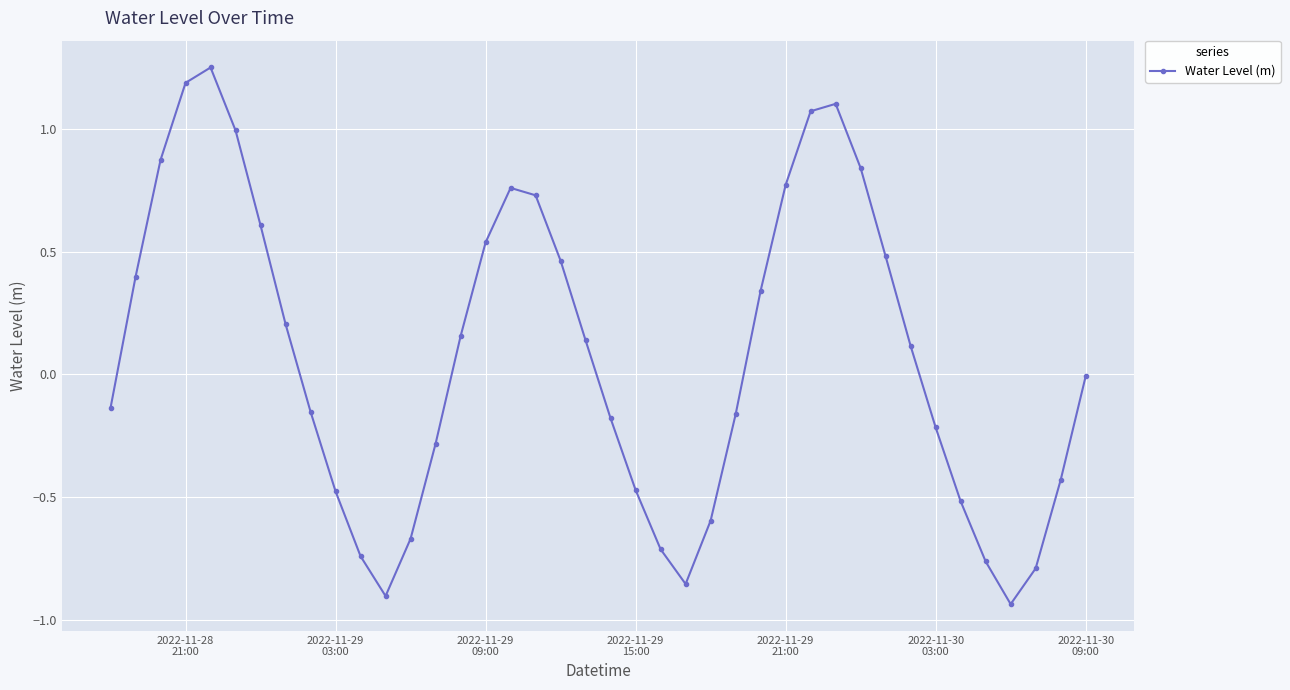

How many series are shown in this chart?

1